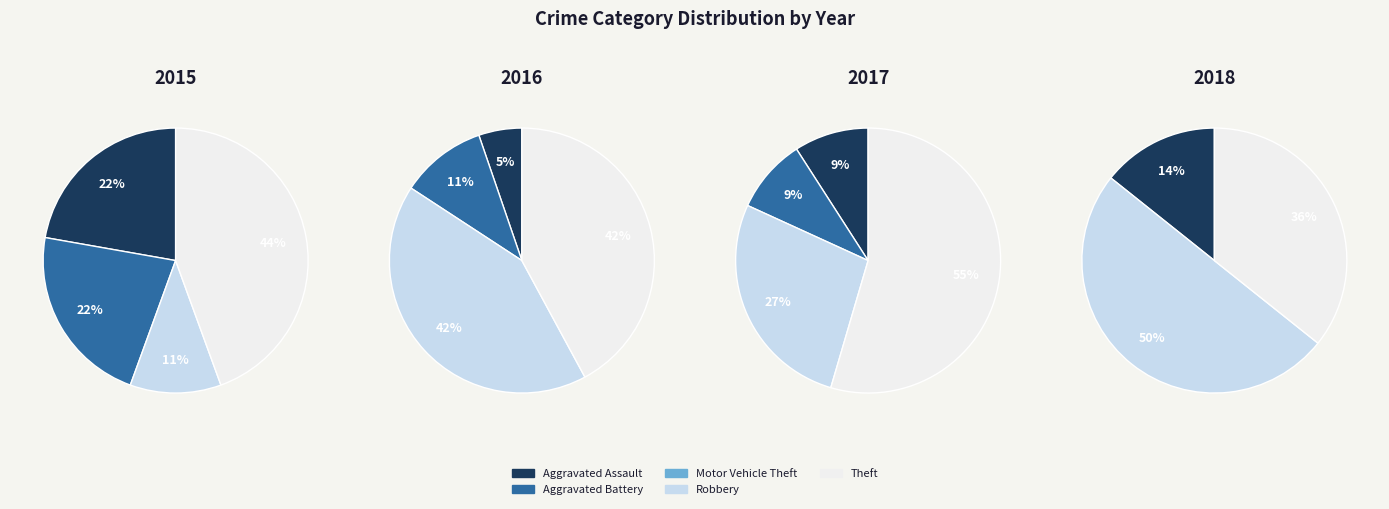

Combined, do Aggravated Assault and Aggravated Battery account for over 50%?

No